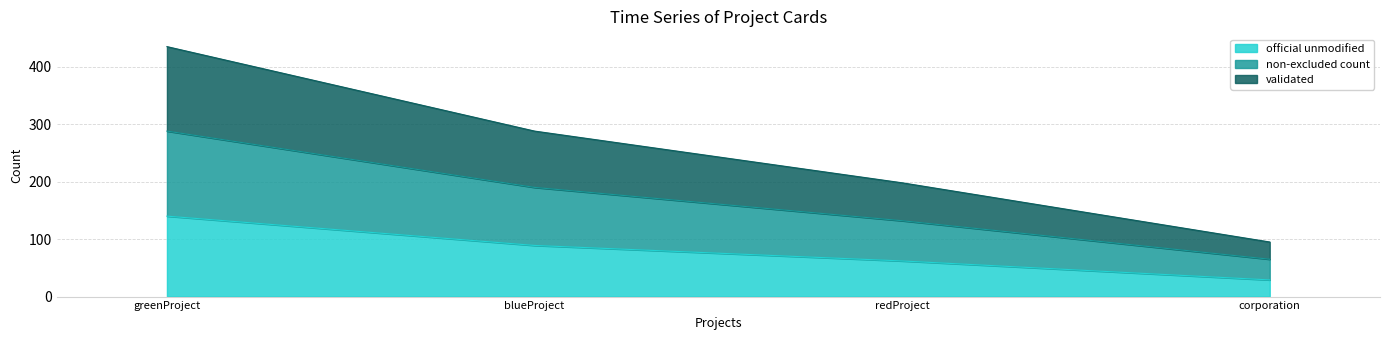

At which label does official unmodified reach its minimum?

corporation